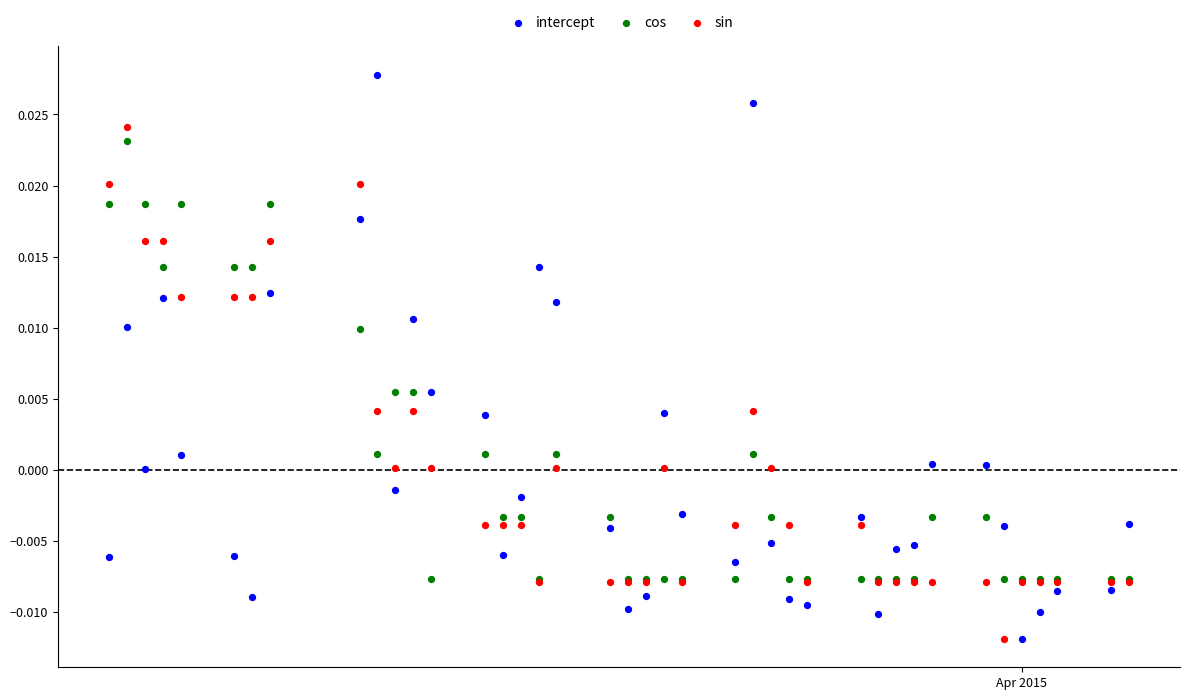

Which series contains the highest Y value?

intercept